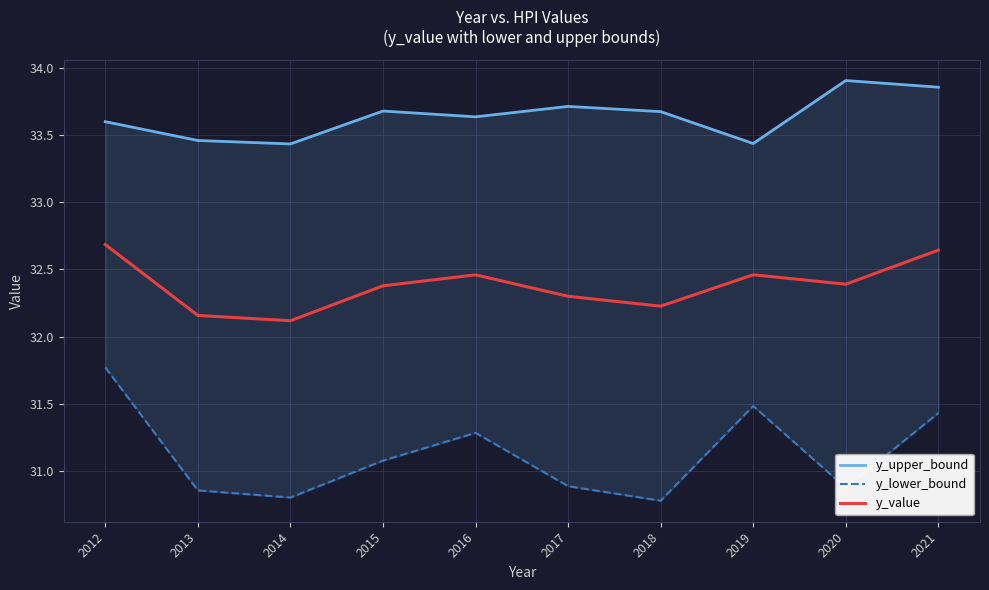

Reading left to right, extract all data points from this chart.

y_upper_bound: 2012=33.6	2013=33.5	2014=33.4	2015=33.7	2016=33.6	2017=33.7	2018=33.7	2019=33.4	2020=33.9	2021=33.9
y_lower_bound: 2012=31.8	2013=30.9	2014=30.8	2015=31.1	2016=31.3	2017=30.9	2018=30.8	2019=31.5	2020=30.9	2021=31.4
y_value: 2012=32.7	2013=32.2	2014=32.1	2015=32.4	2016=32.5	2017=32.3	2018=32.2	2019=32.5	2020=32.4	2021=32.6